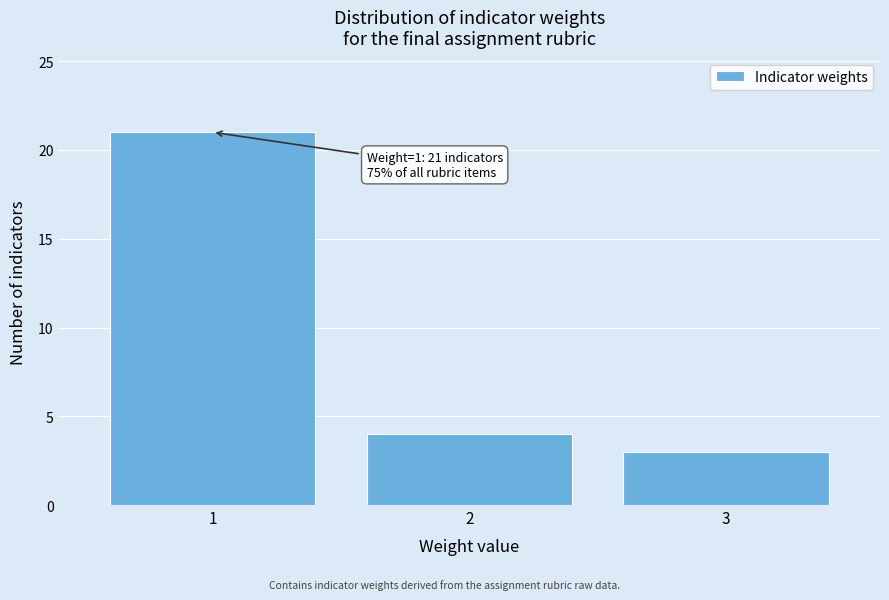

Over which range of the x-axis is the bar tallest?

0.5 to 1.5